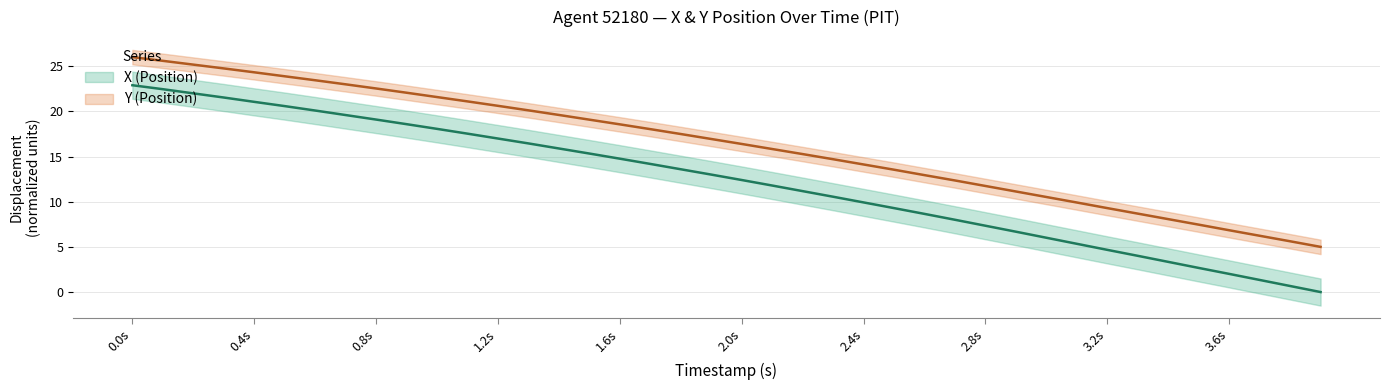

Does the chart display data point markers on the line(s)?

No